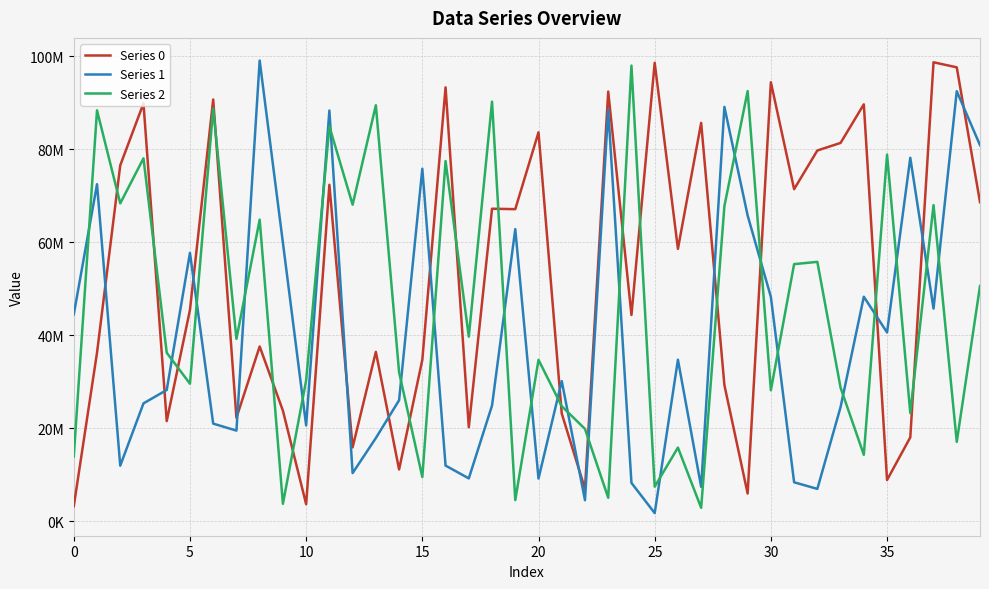

What is the minimum value for Series 0?

3266107